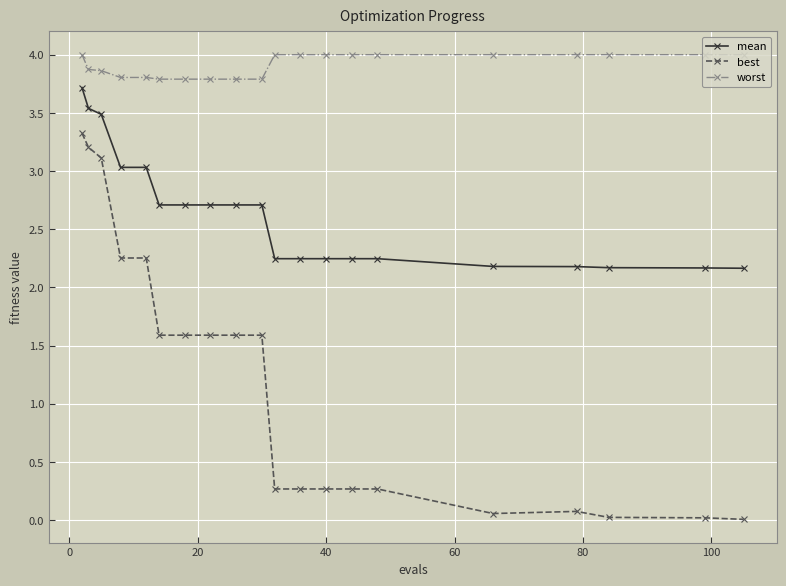

What is the maximum value shown in the chart?

4.0